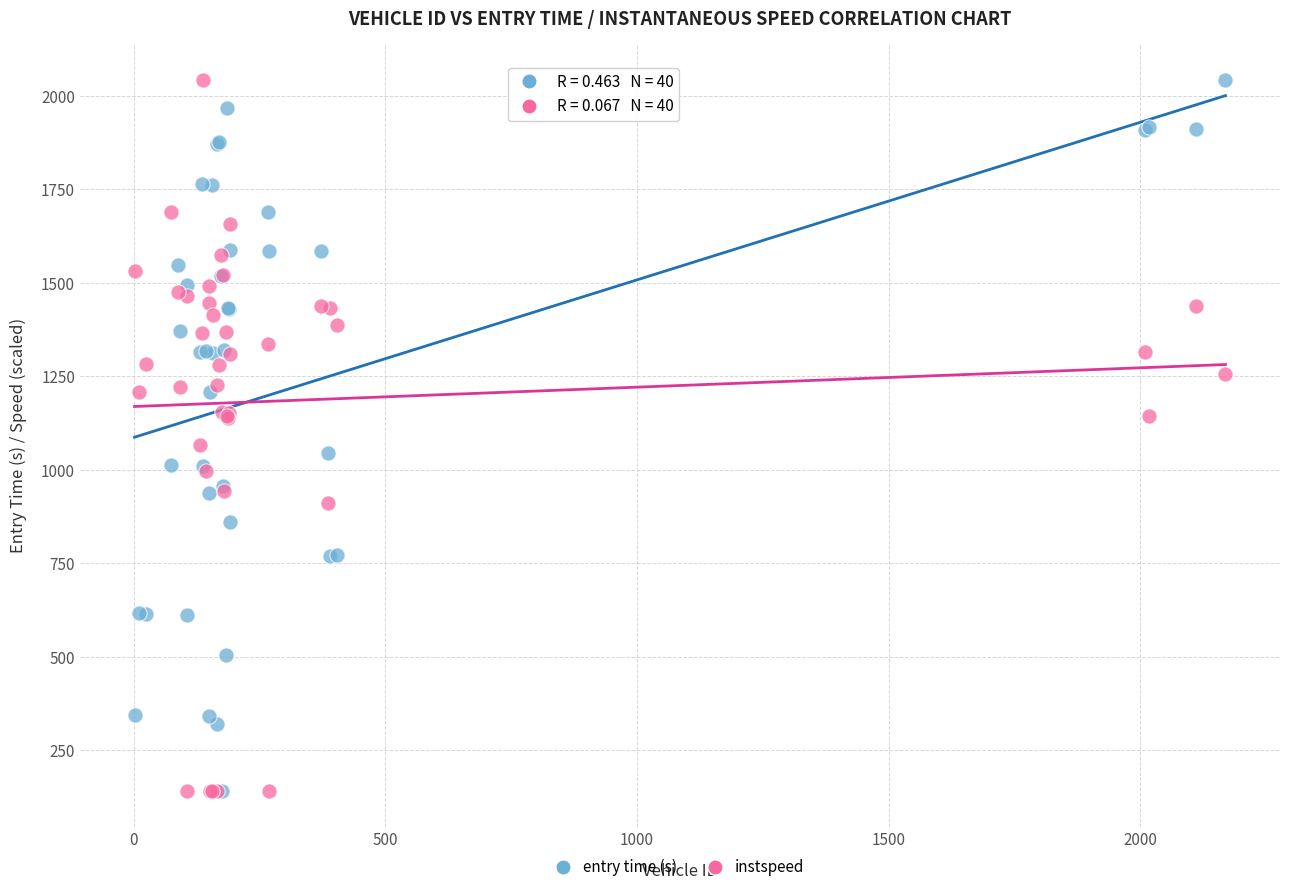

Across all series, what Y value is closest to 1091?

1066.6